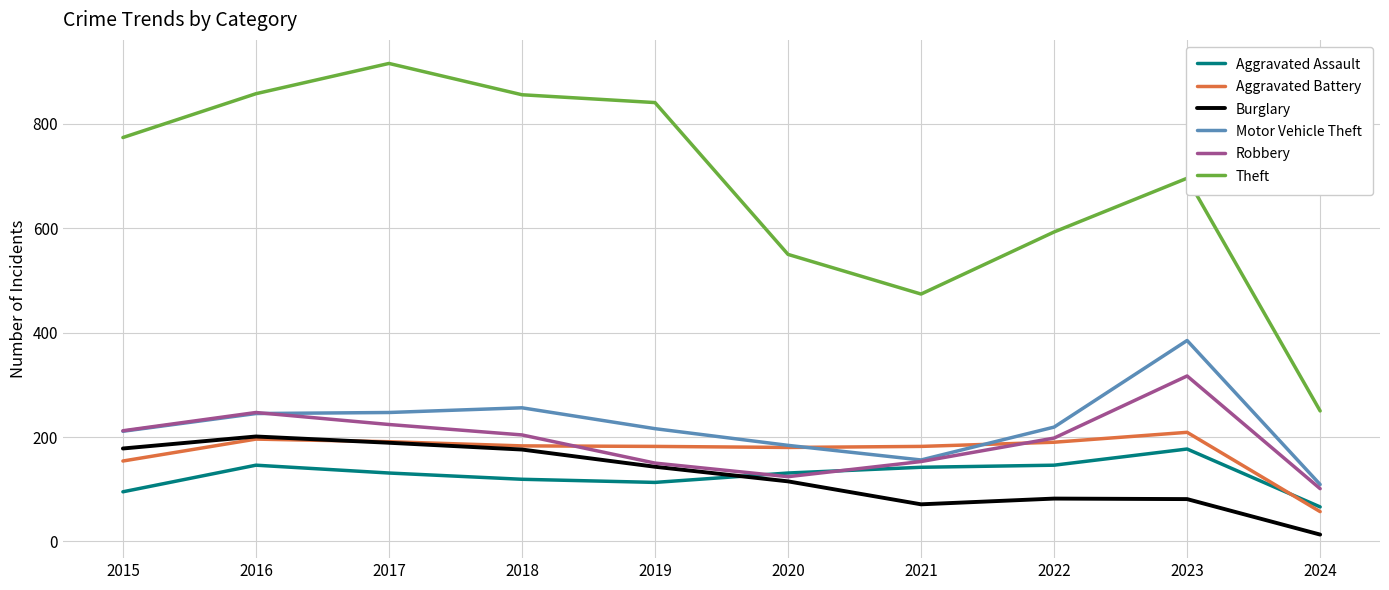

Which series has the largest total across all categories?

Theft